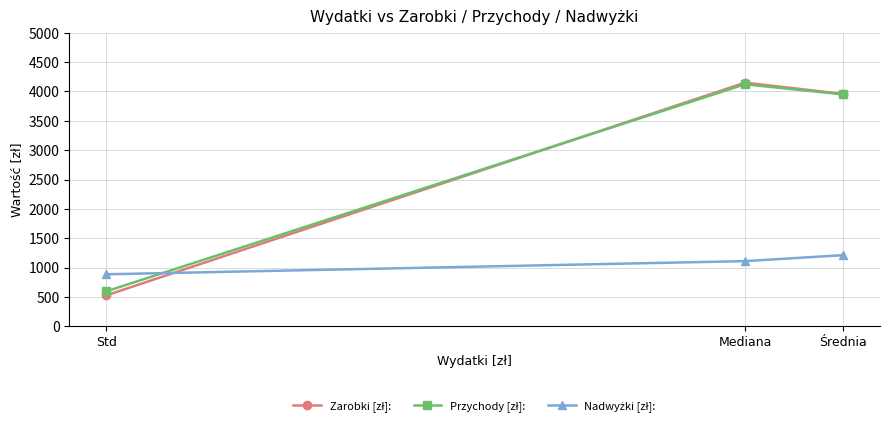

How many categories are shown in the chart?

3